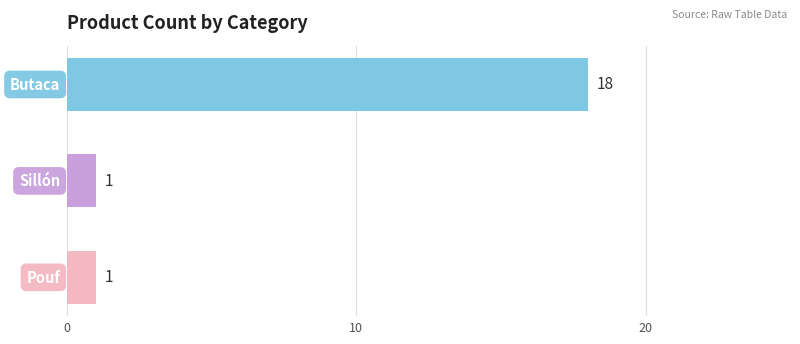

How many distinct data groups are displayed?

1